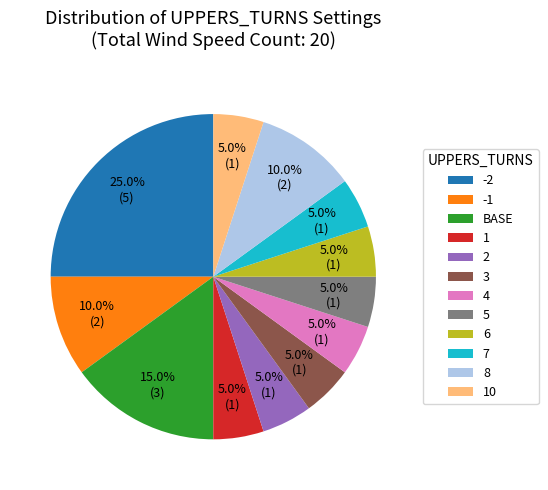

Is there a majority slice in this chart?

No